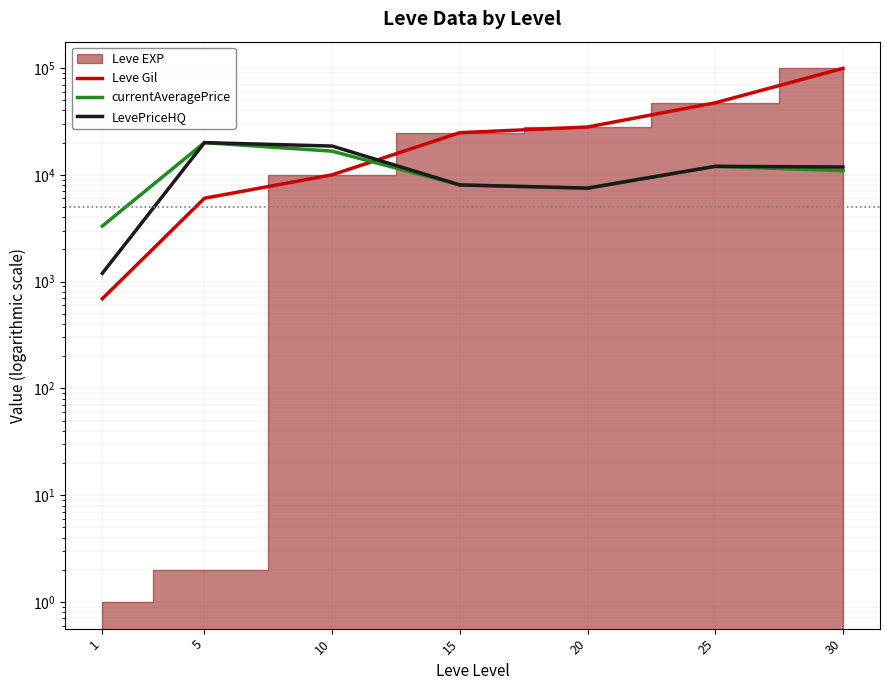

Is it true that currentAveragePrice equals 7396 at 30?

False